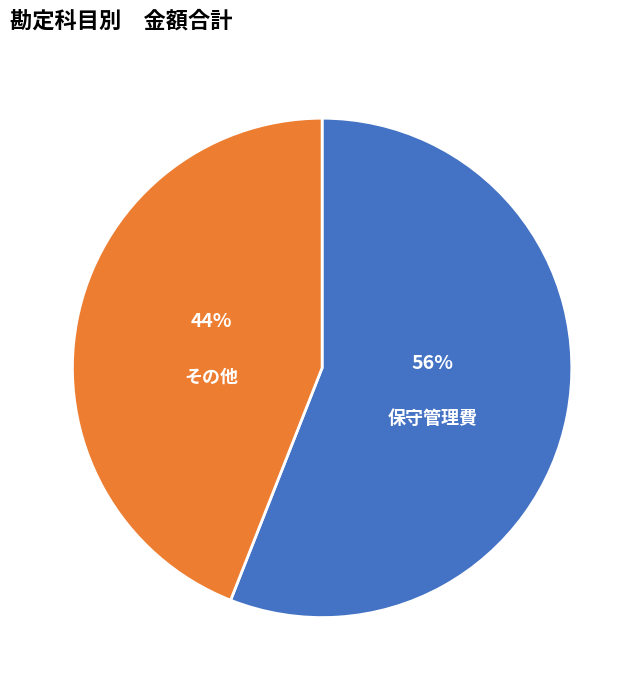

Which category has the smallest portion of the pie?

その他